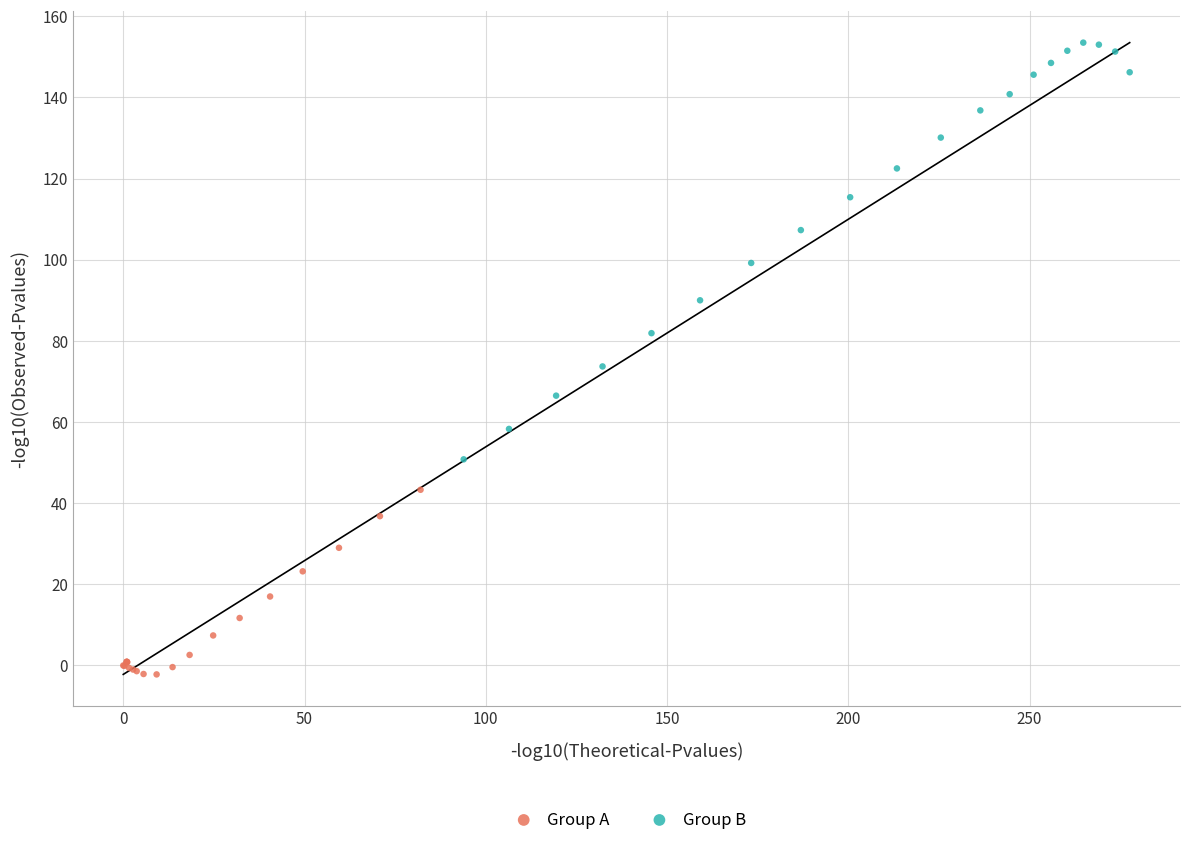

Which series has the widest spread of Y values?

Group B